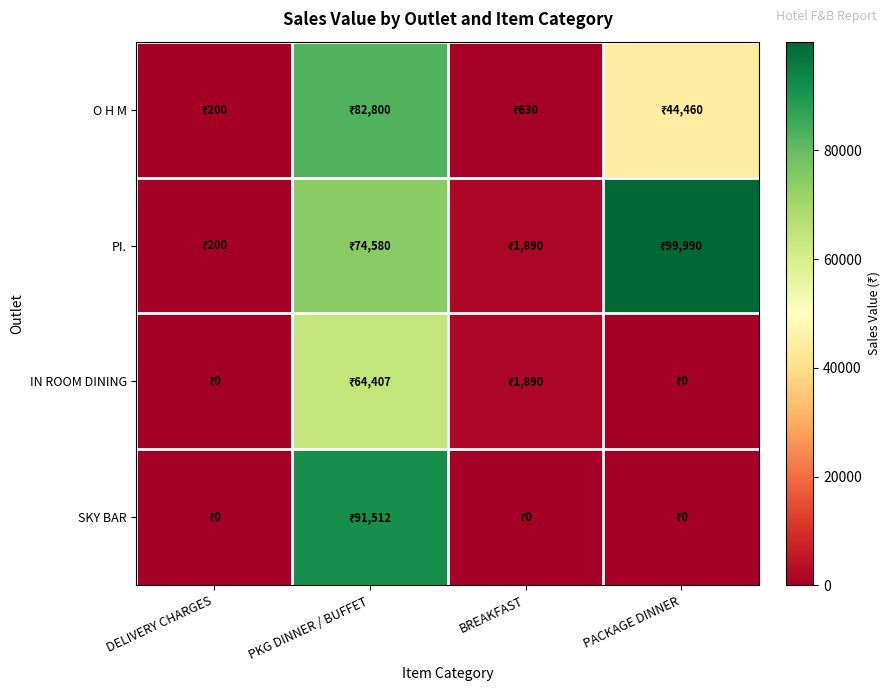

Rank the series by their average value, from highest to lowest.

PI., O H M, SKY BAR, IN ROOM DINING